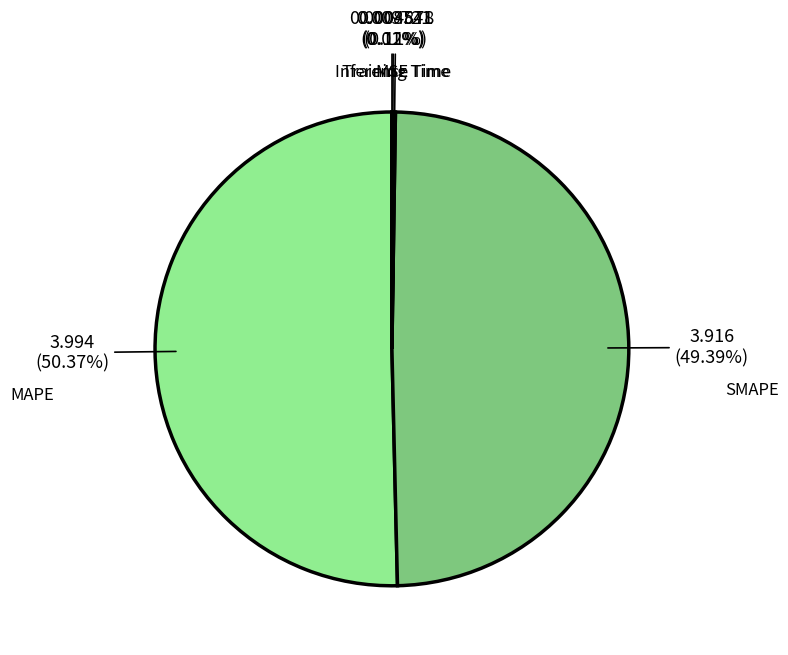

Count the number of slices in the pie.

5